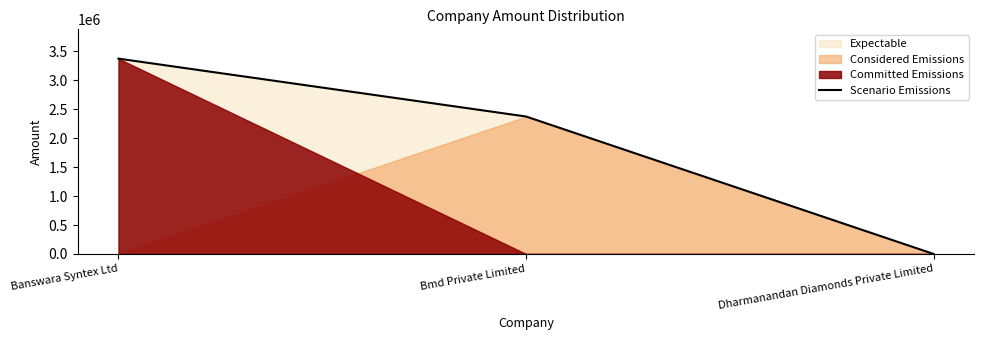

At which label does the data first exceed 2375000?

Banswara Syntex Ltd